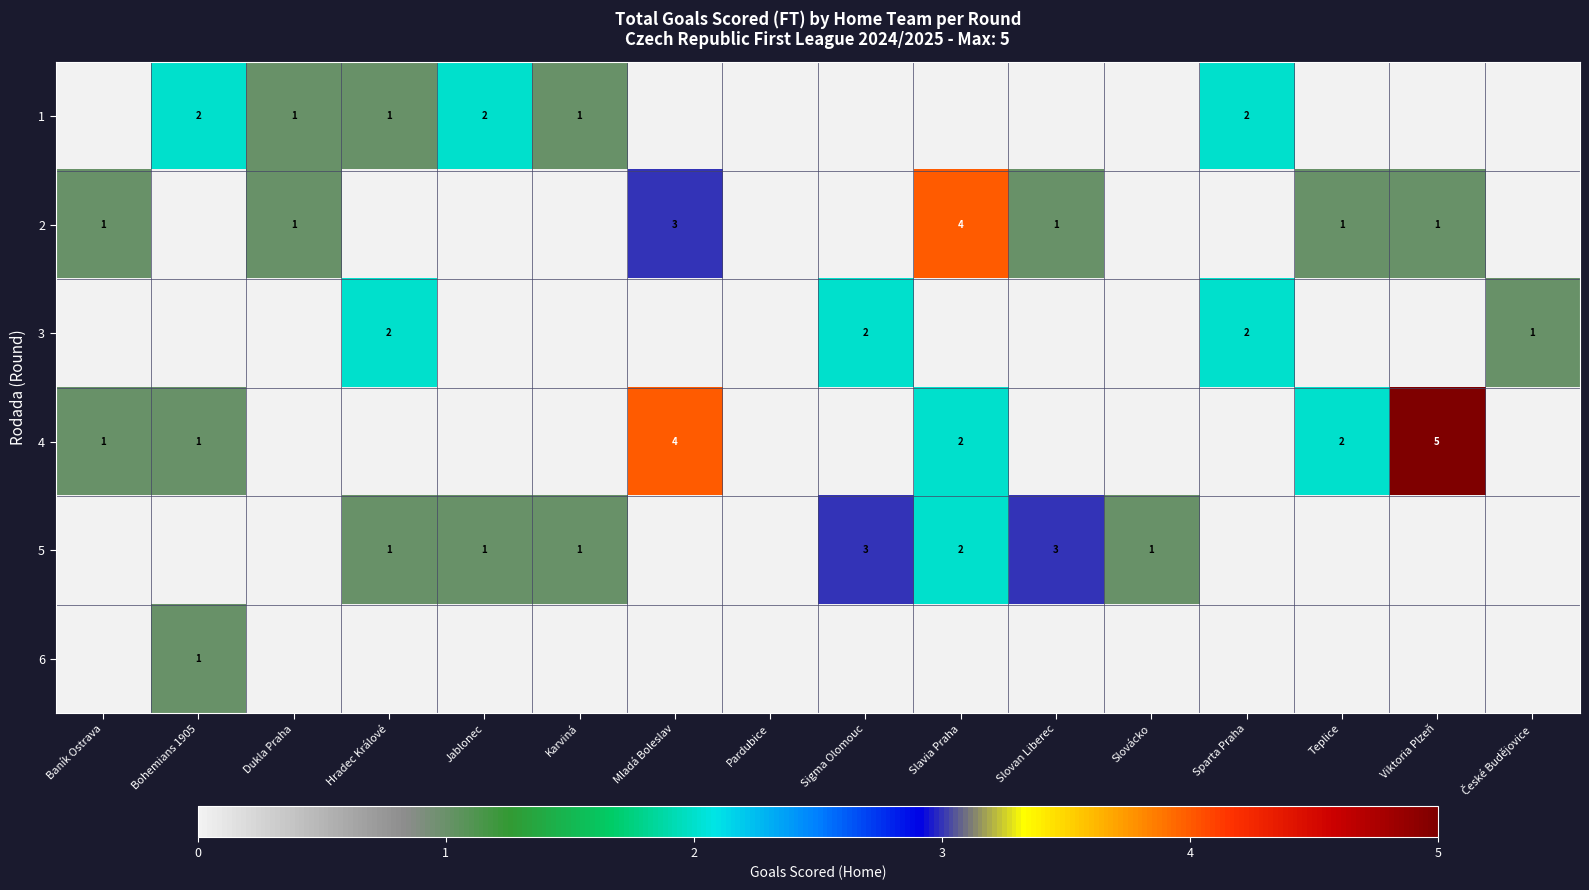

True or false: 5 has a value of 1 at Sigma Olomouc.

False